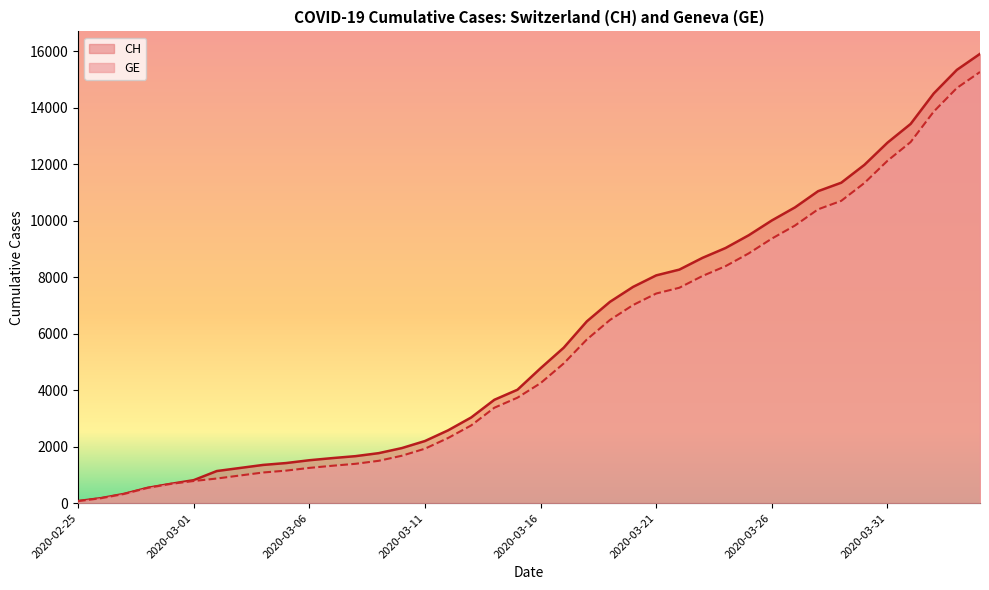

Which category has the highest value across all series?

2020-04-04